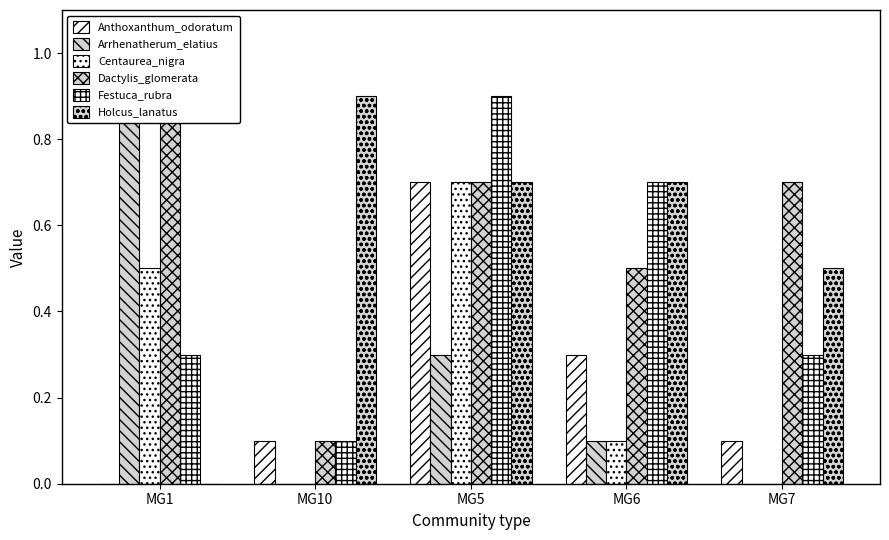

Reading left to right, extract all data points from this chart.

Anthoxanthum_odoratum: MG1=0.0	MG10=0.1	MG5=0.7	MG6=0.3	MG7=0.1
Arrhenatherum_elatius: MG1=0.9	MG10=0.0	MG5=0.3	MG6=0.1	MG7=0.0
Centaurea_nigra: MG1=0.5	MG10=0.0	MG5=0.7	MG6=0.1	MG7=0.0
Dactylis_glomerata: MG1=0.9	MG10=0.1	MG5=0.7	MG6=0.5	MG7=0.7
Festuca_rubra: MG1=0.3	MG10=0.1	MG5=0.9	MG6=0.7	MG7=0.3
Holcus_lanatus: MG1=0.0	MG10=0.9	MG5=0.7	MG6=0.7	MG7=0.5